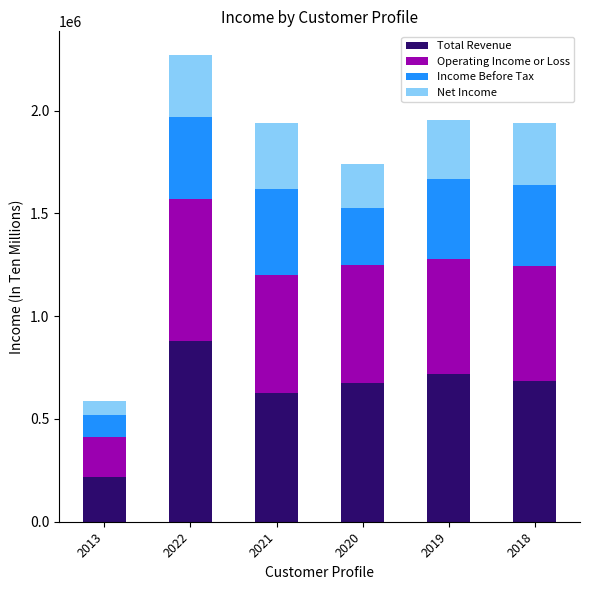

What is the difference between the second highest and second lowest values in the Total Revenue series?

92800